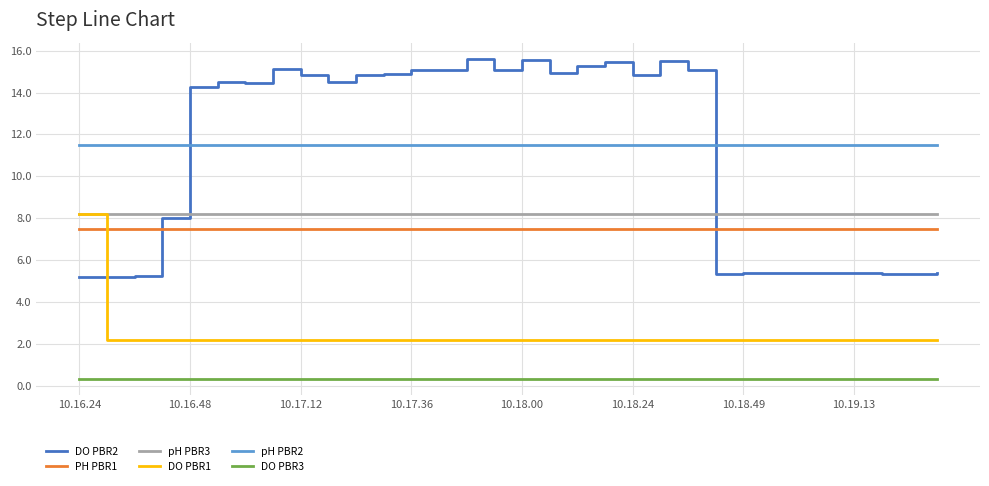

What is the greatest value displayed?

15.6